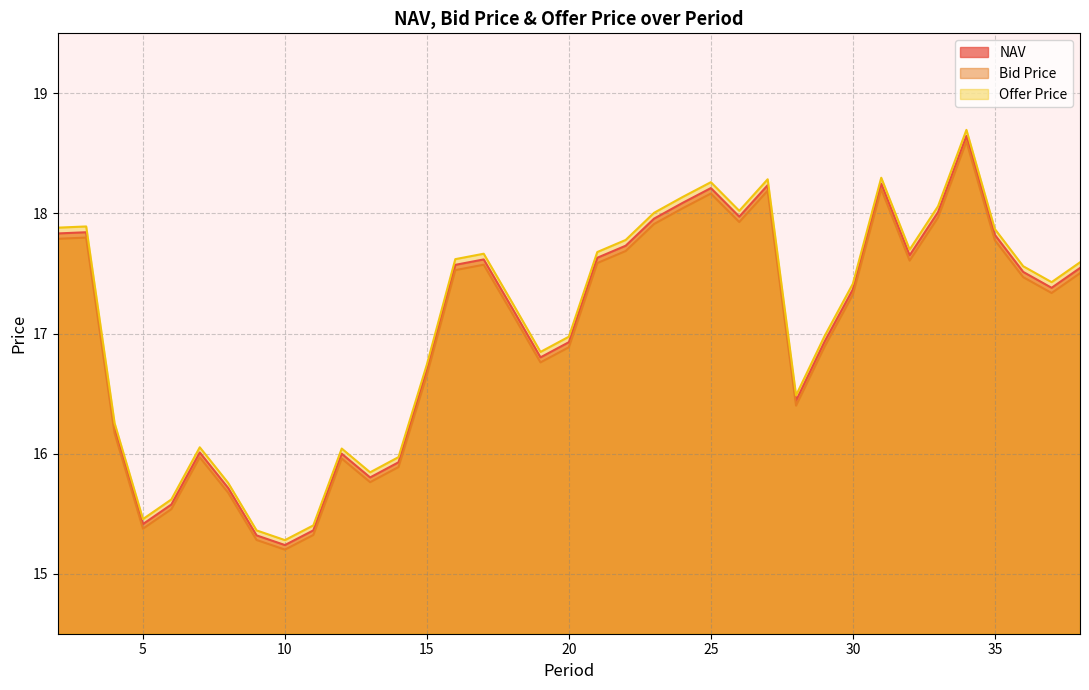

At which category is the sum across all series the highest?

34